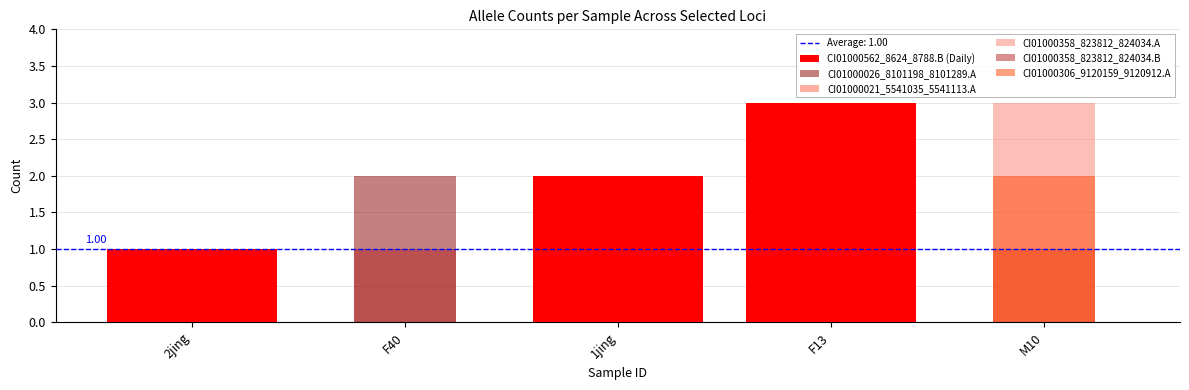

Does the chart contain any negative values?

No